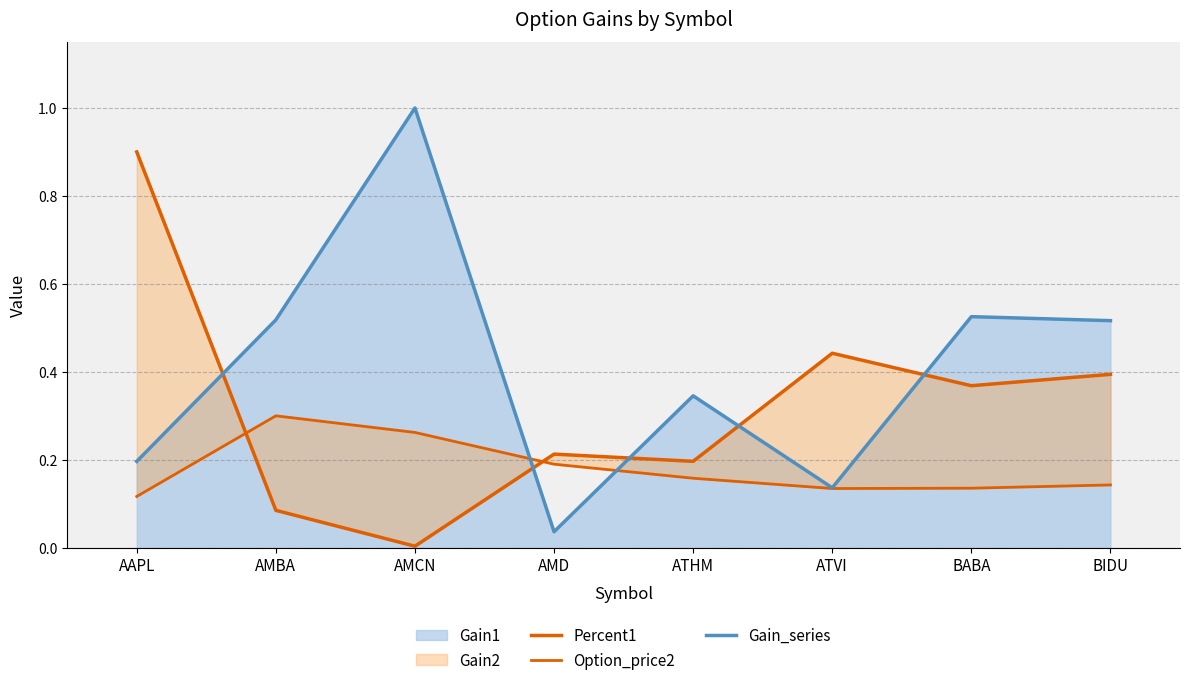

What is the label of the 3rd point from the right?

ATVI